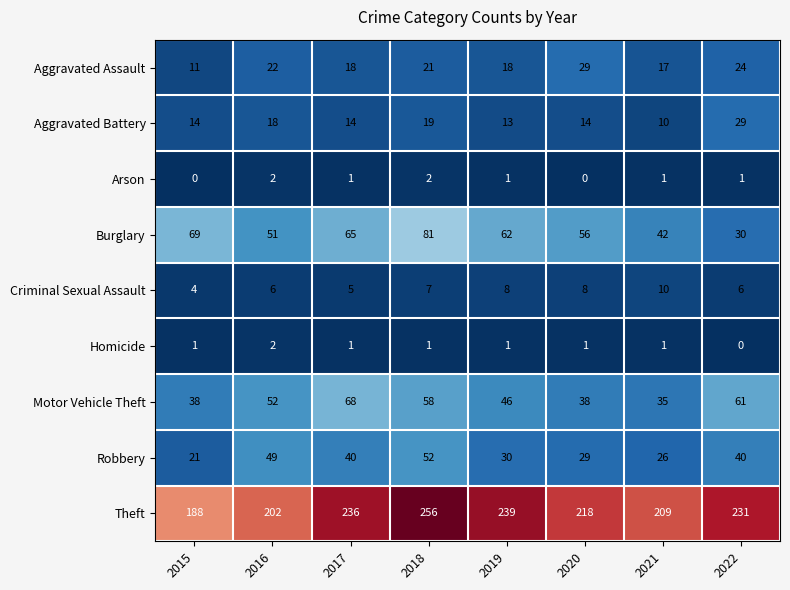

The value of Motor Vehicle Theft at 2017 is 68. True or false?

True